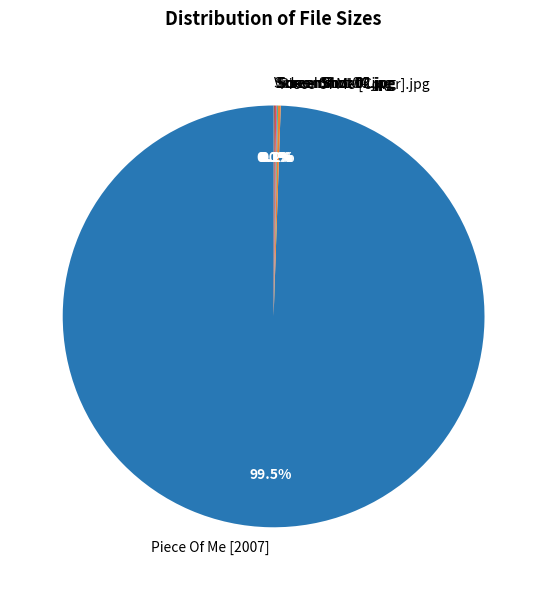

Is Piece Of Me [2007] the majority of the pie?

Yes